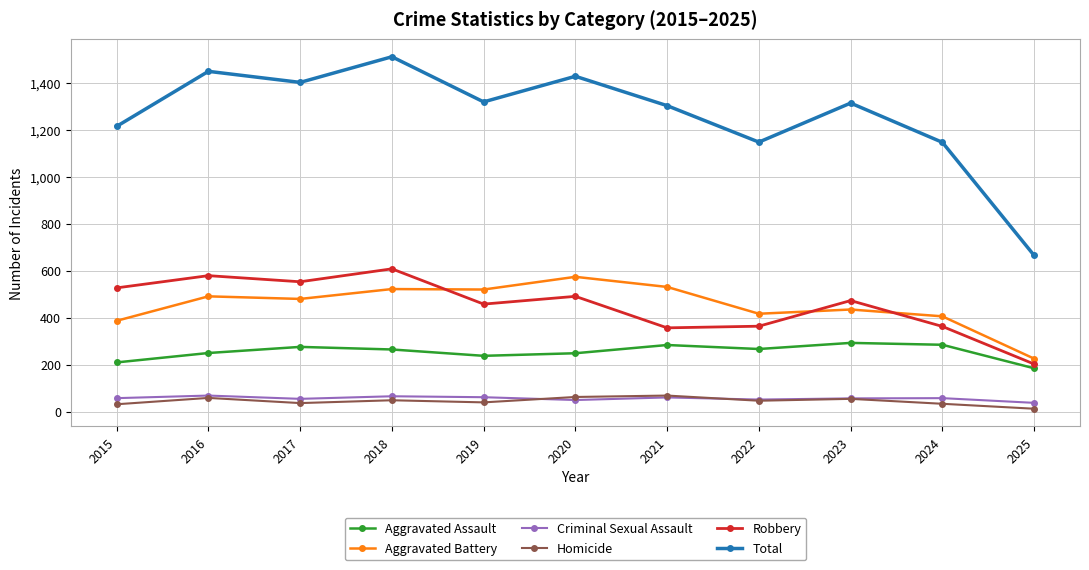

How many values in the Aggravated Battery series are below 480?

5